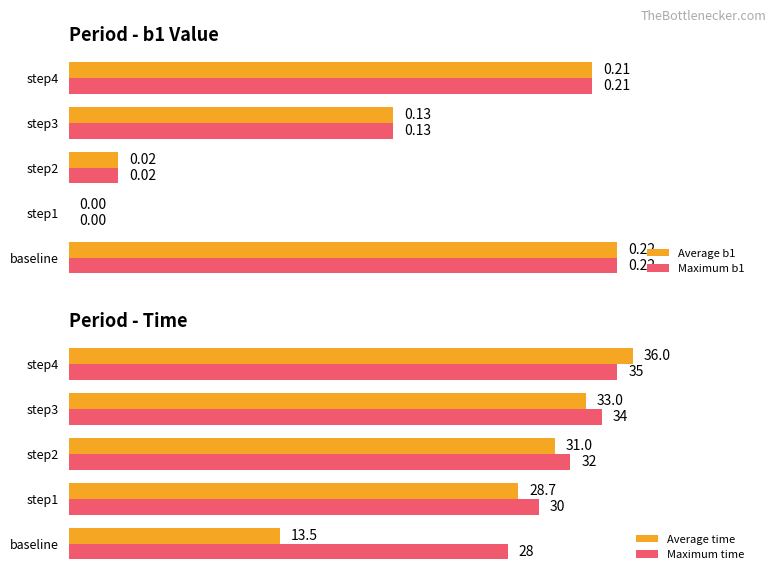

How many values in the Maximum time series are below 32?

2